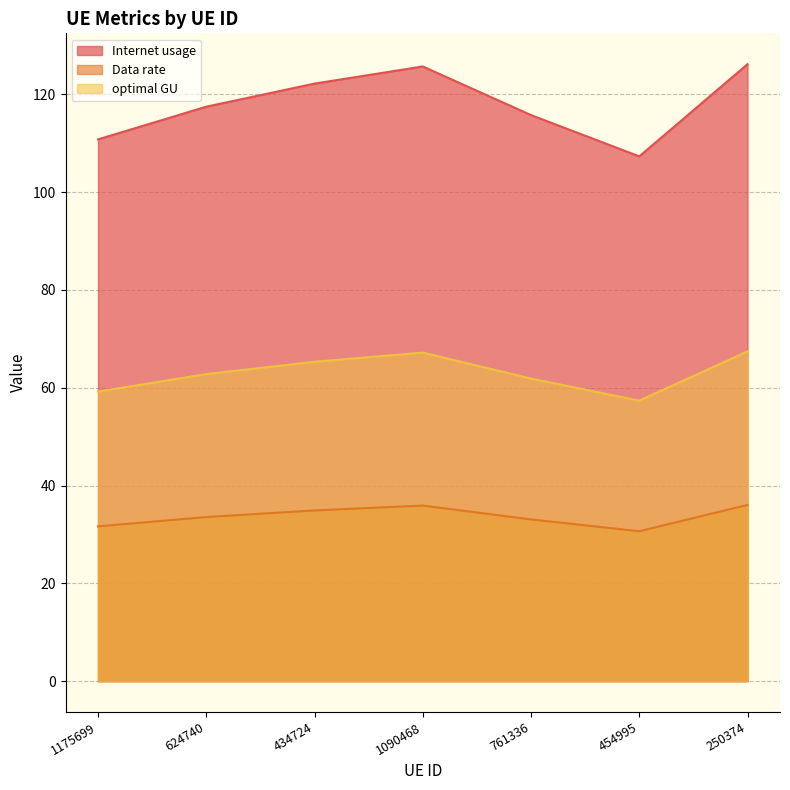

What is the difference between the highest and lowest values at 250374?

90.1